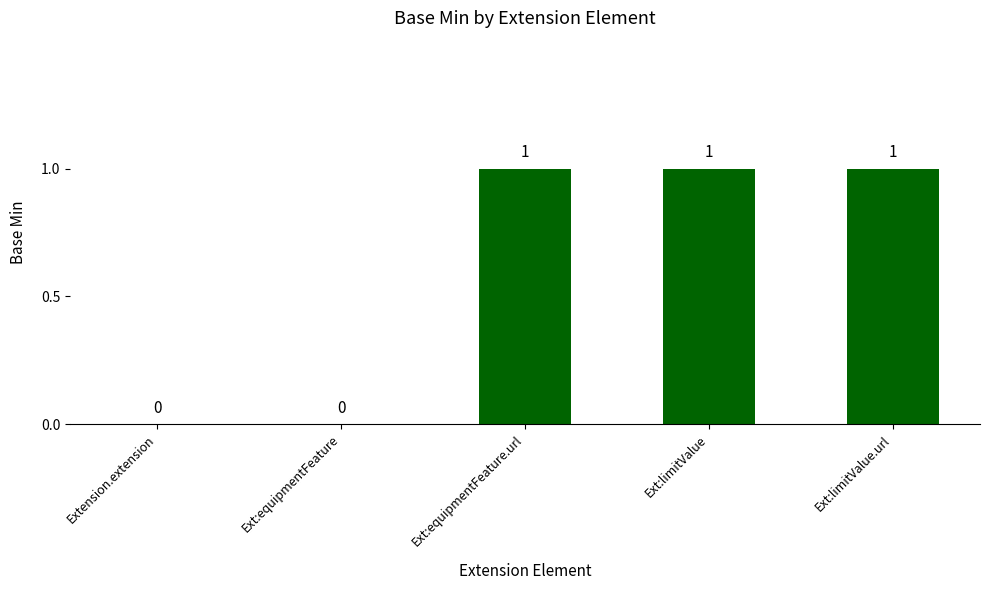

Are the bars grouped side by side (vs. stacked)?

No